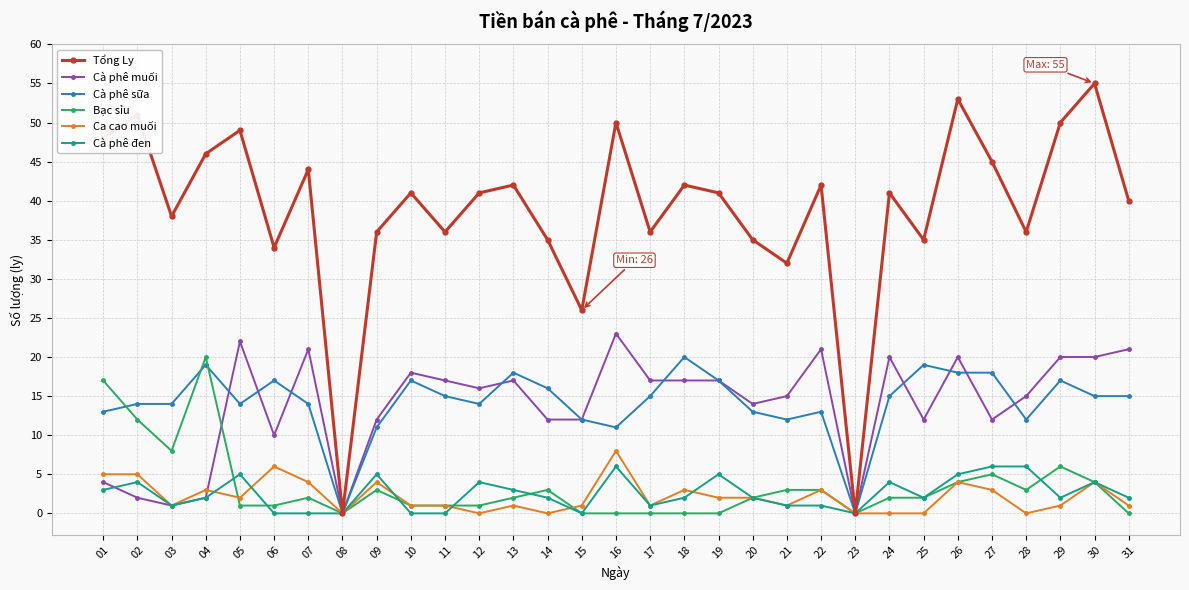

Between 27 and 30, which series saw the biggest shift?

Tổng Ly